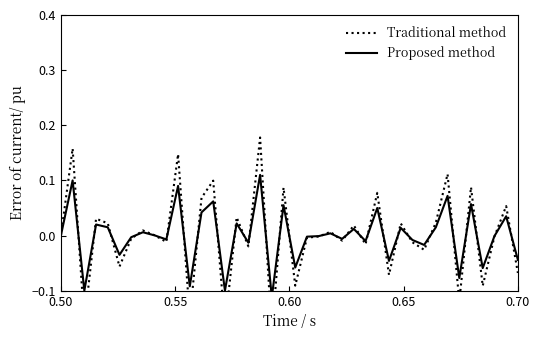

How many data points in Proposed method are less than 0?

20